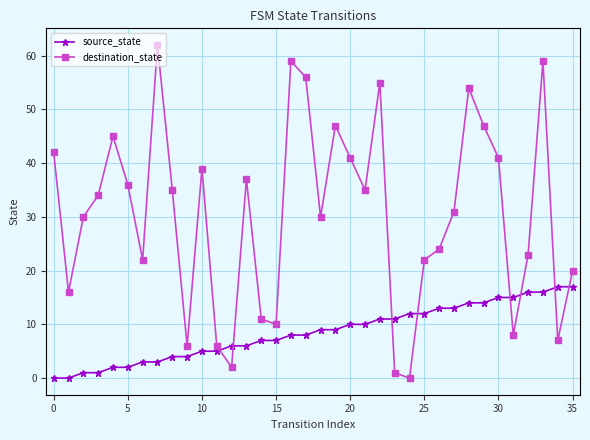

At how many categories does at least one series exceed 43?

9